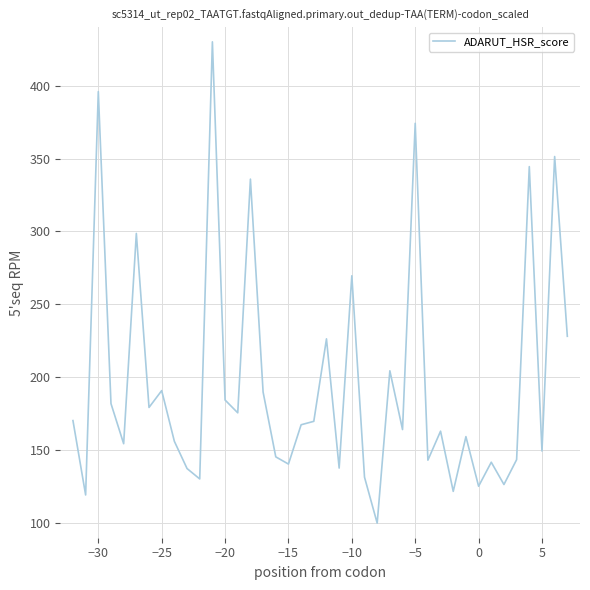

What is the difference between the maximum and minimum values?

330.0